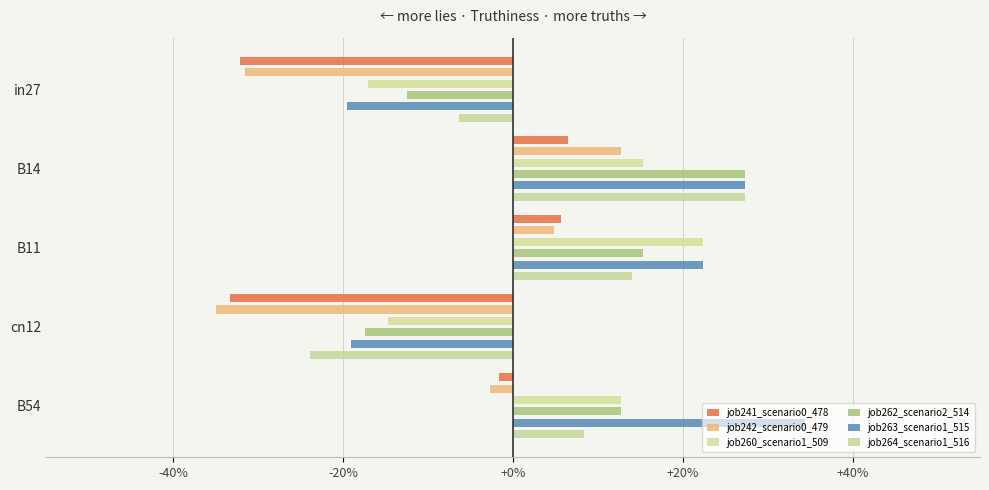

The job264_scenario1_516 series shows -0.1 at in27. True or false?

False